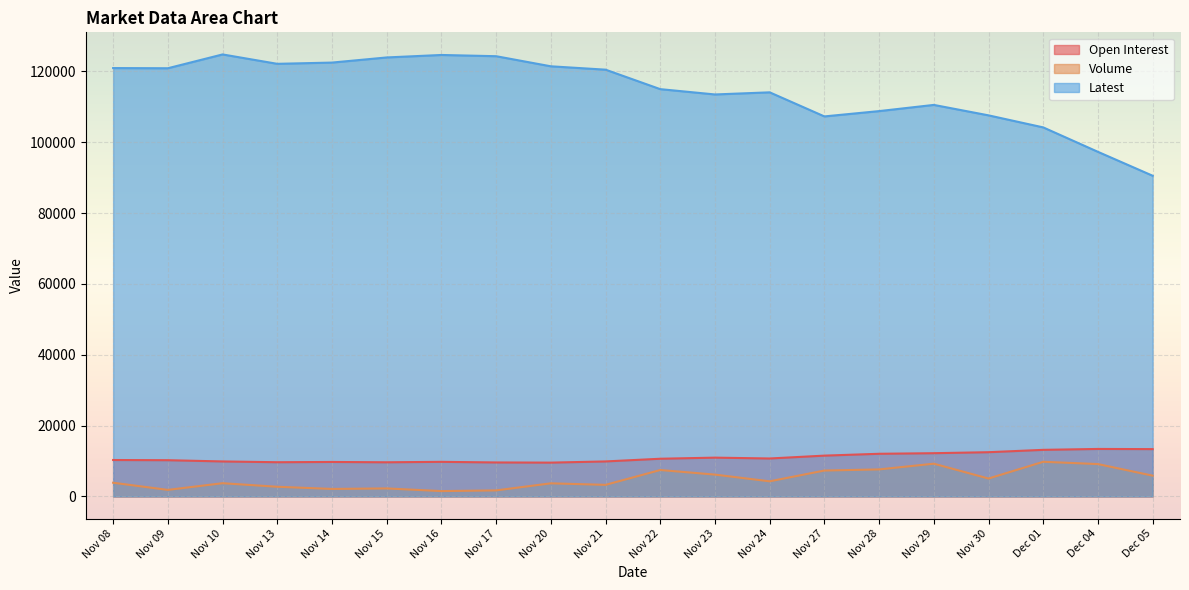

Does the chart display data point markers on the line(s)?

No